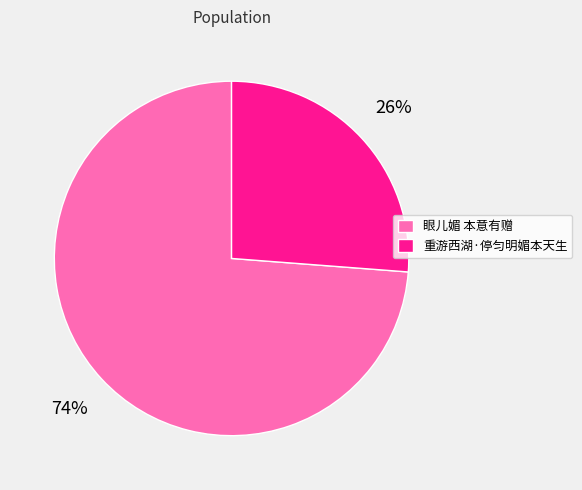

True or false: 眼儿媚 本意有赠 accounts for 74% of the total.

True